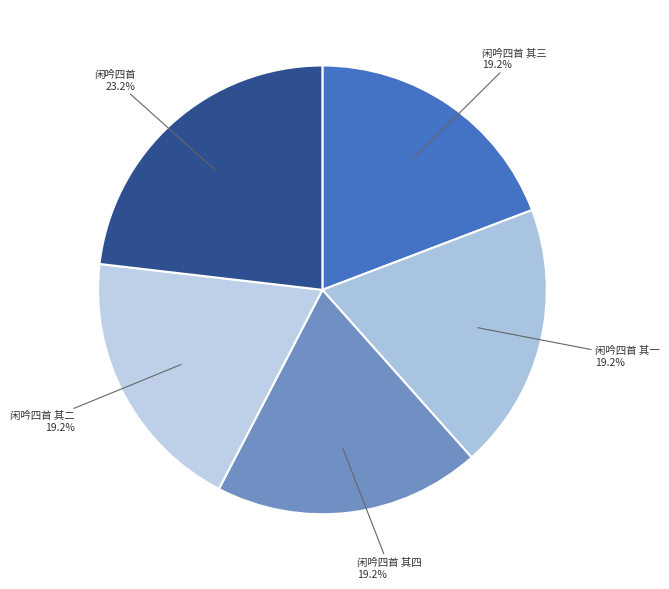

To the nearest percent, what percentage of the pie is 闲吟四首 其三?

19%